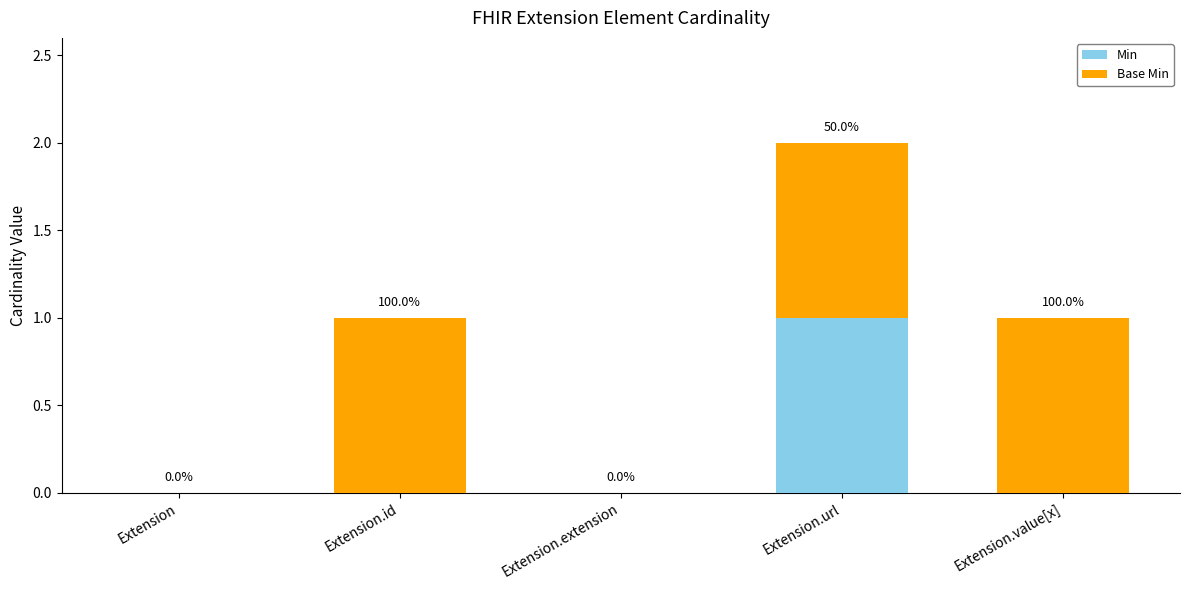

What are all the series names shown in the legend?

Min, Base Min